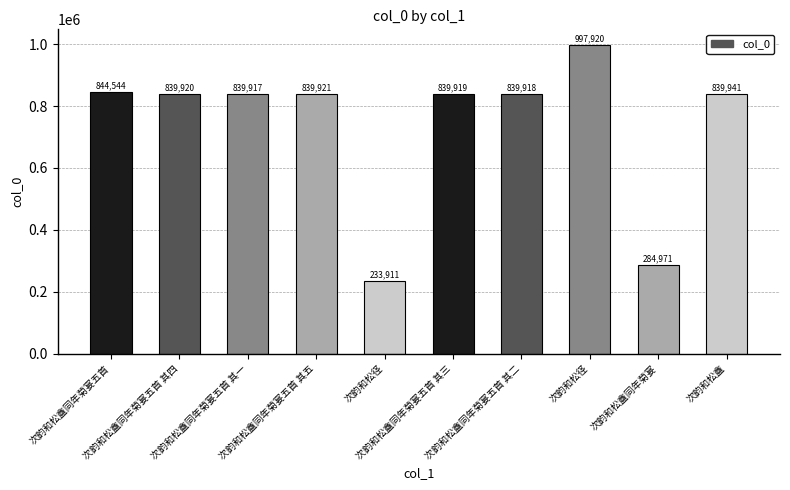

Does the chart contain stacked bars?

No